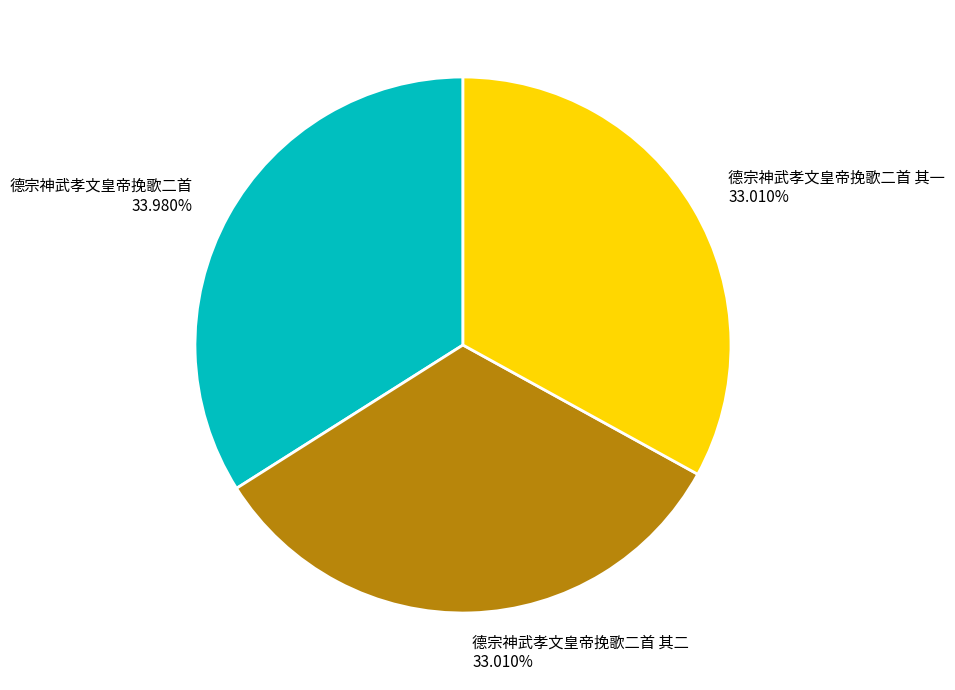

Does 德宗神武孝文皇帝挽歌二首 其一 33.010% account for over 50% of the chart?

No